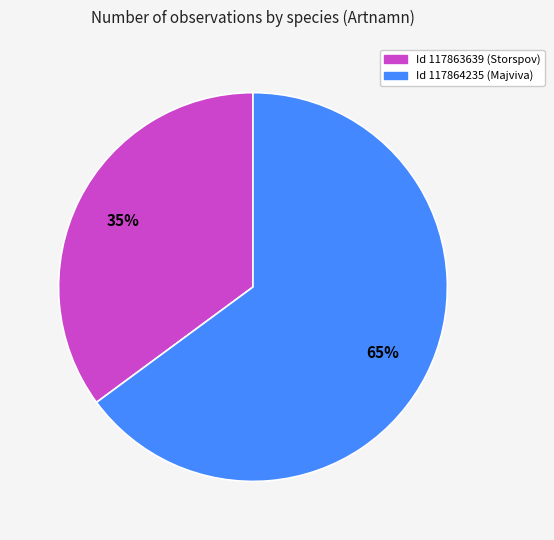

To the nearest percent, what is the average slice percentage?

50%